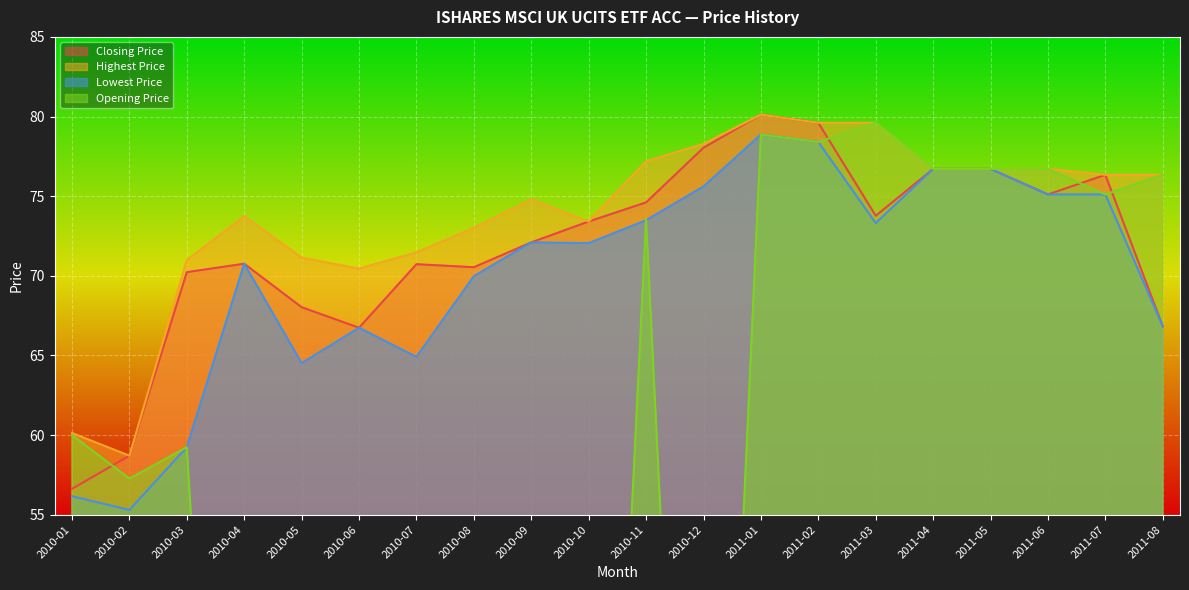

At which category is the sum across all series the highest?

2011-01